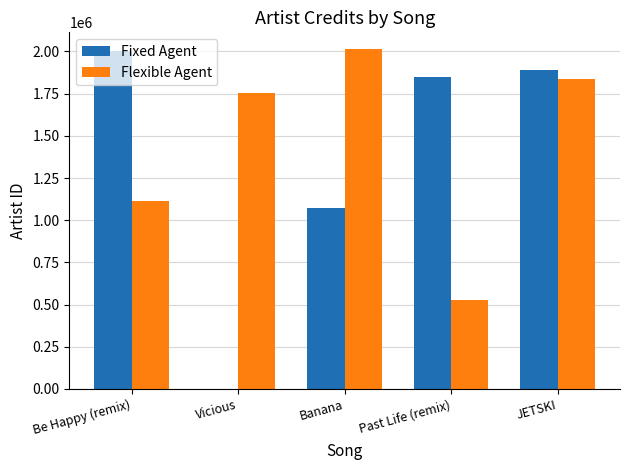

What is the greatest value displayed?

2012720